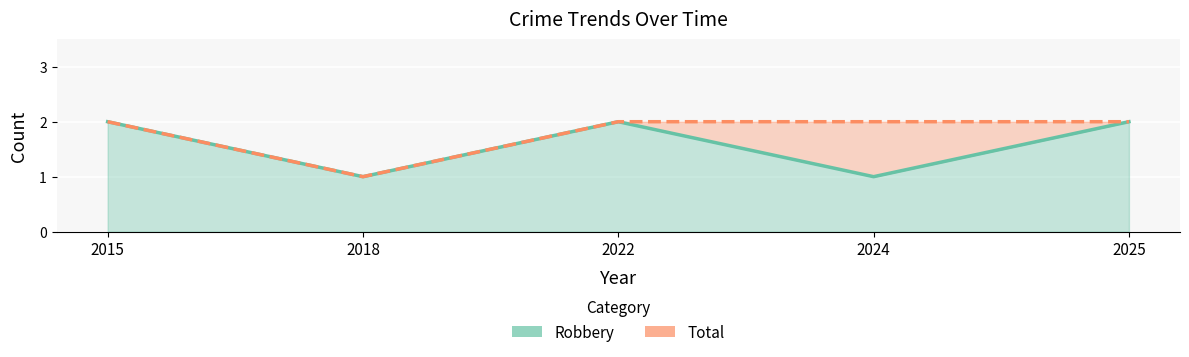

What are all the series names shown in the legend?

Robbery, Total